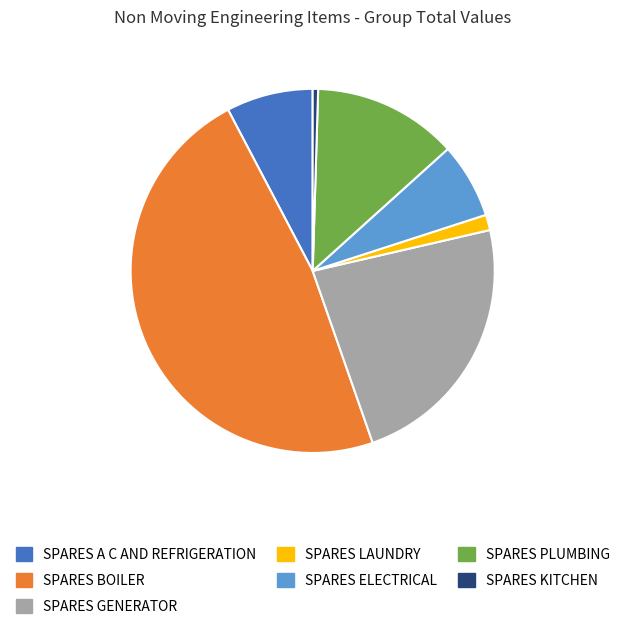

Is the sum of SPARES ELECTRICAL and SPARES GENERATOR greater than half?

No